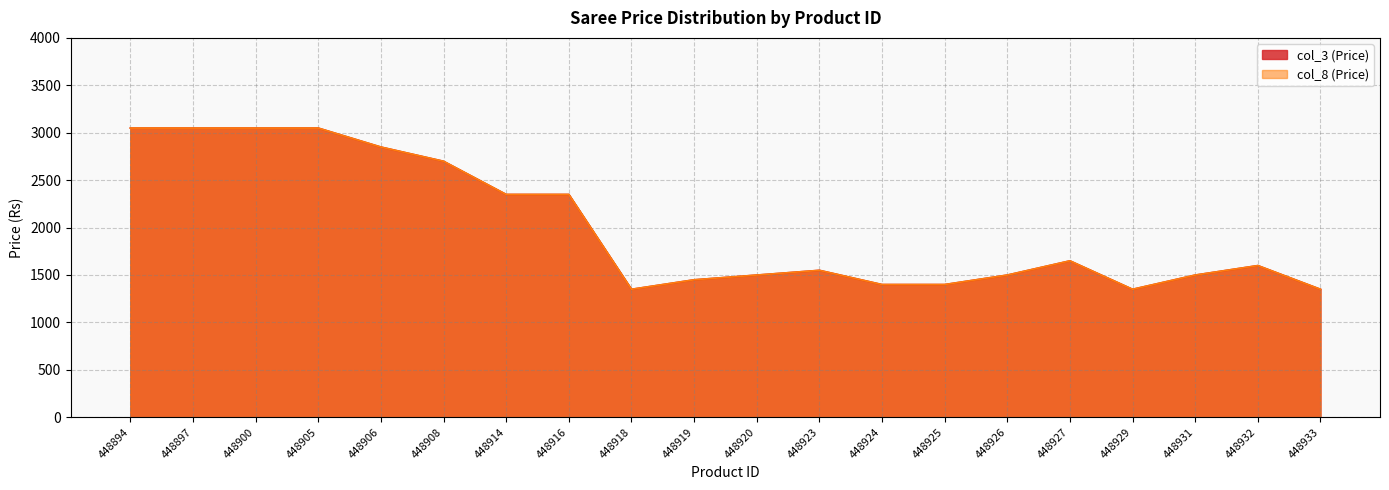

At which category is the sum across all series the highest?

448894